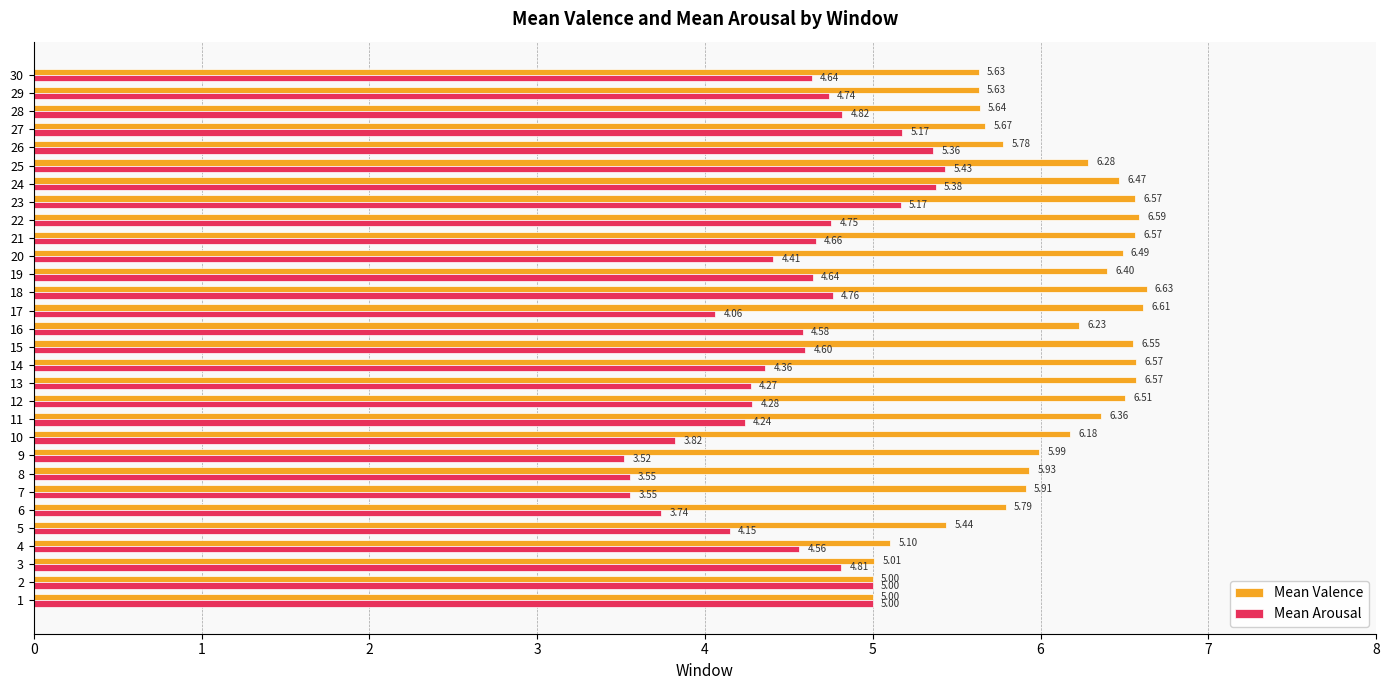

List the series in order of their overall mean, lowest first.

Mean Arousal, Mean Valence